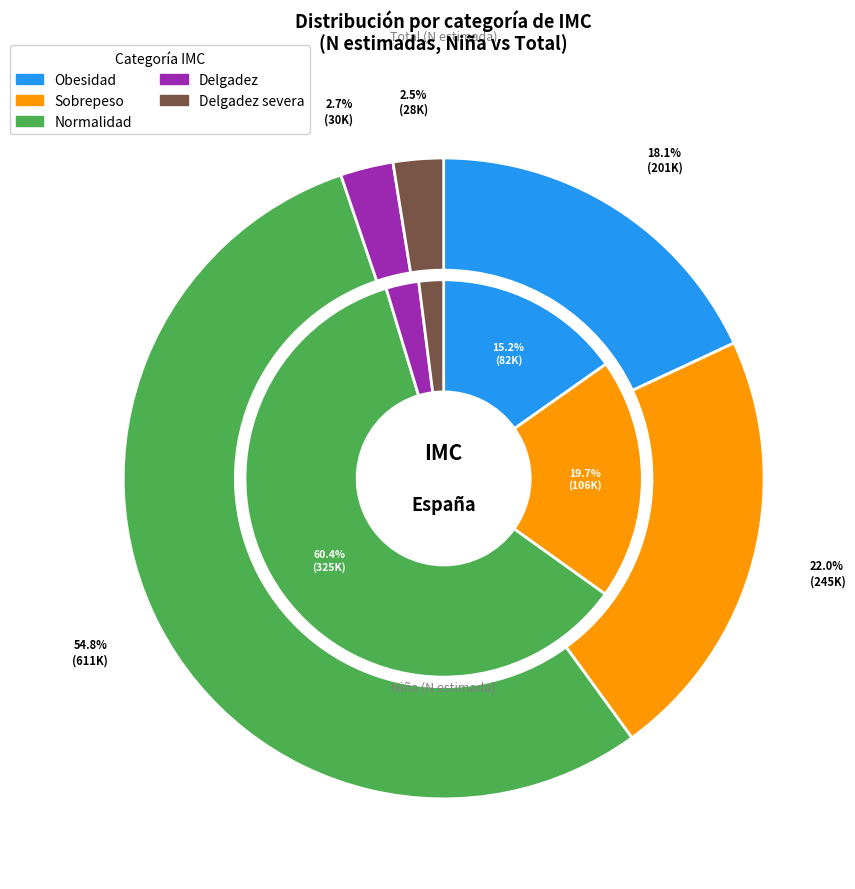

Is it true that Normalidad is 63% of the pie?

False